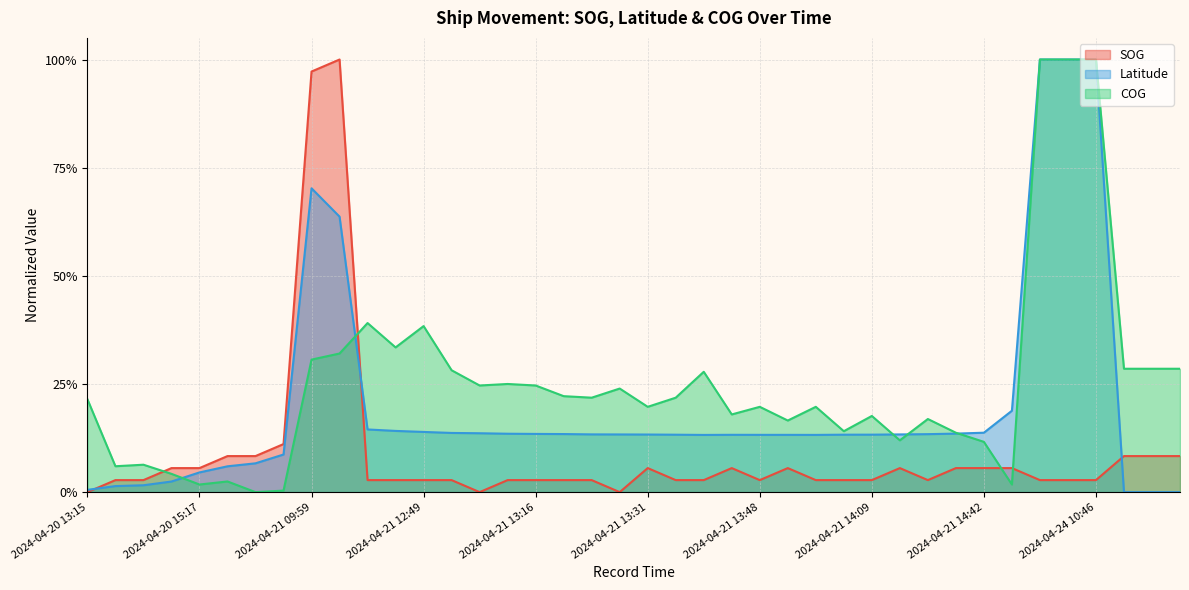

Is the value of SOG at 2024-04-21 10:08 greater than the value of Latitude at 2024-04-21 16:29?

Yes